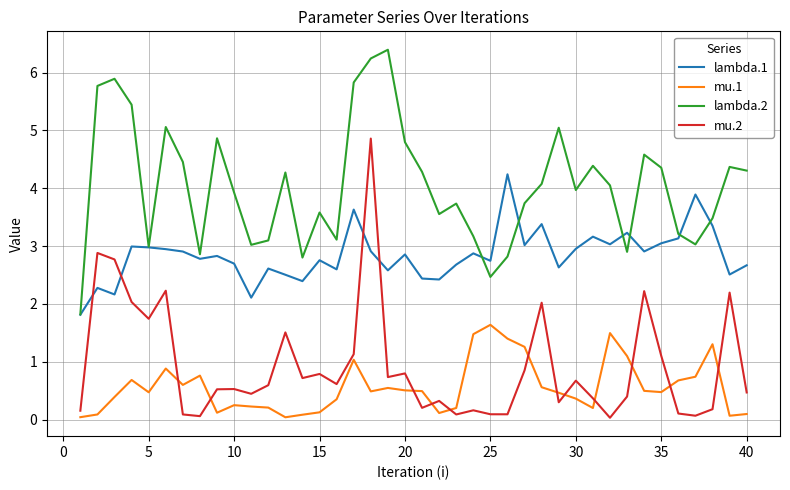

Rank the series by their maximum value, from highest to lowest.

lambda.2, mu.2, lambda.1, mu.1